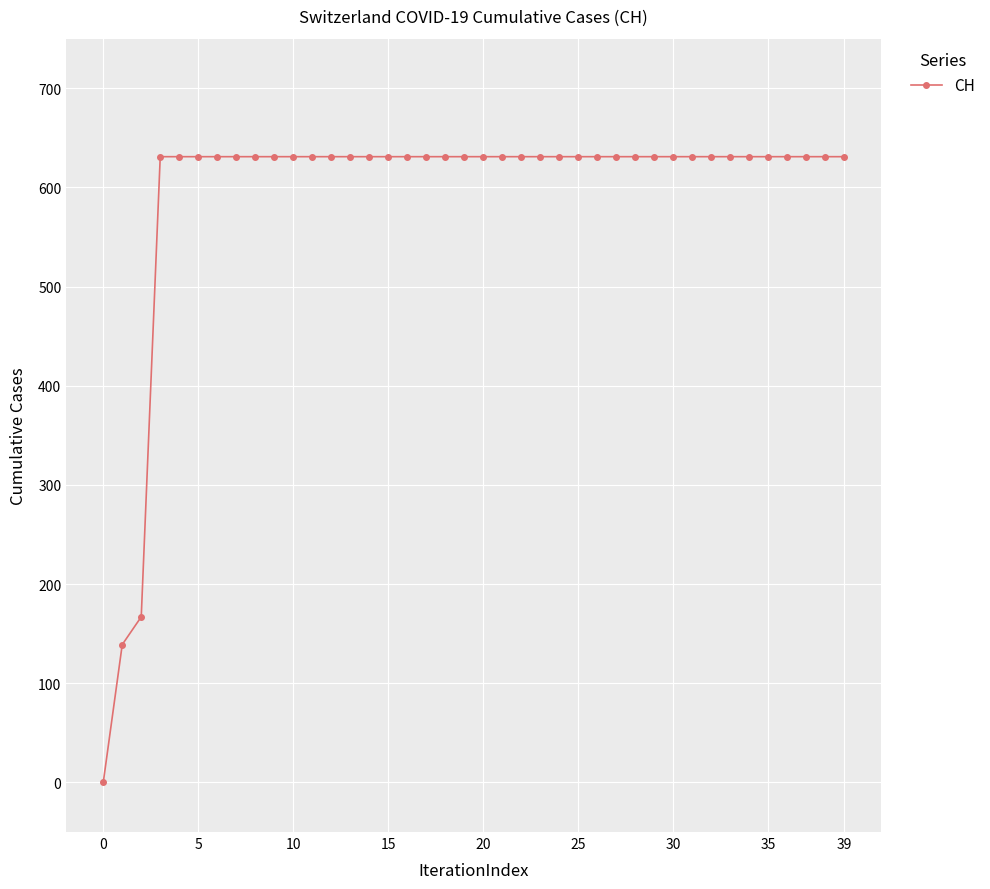

What is the value of the 32nd point from the left?

631